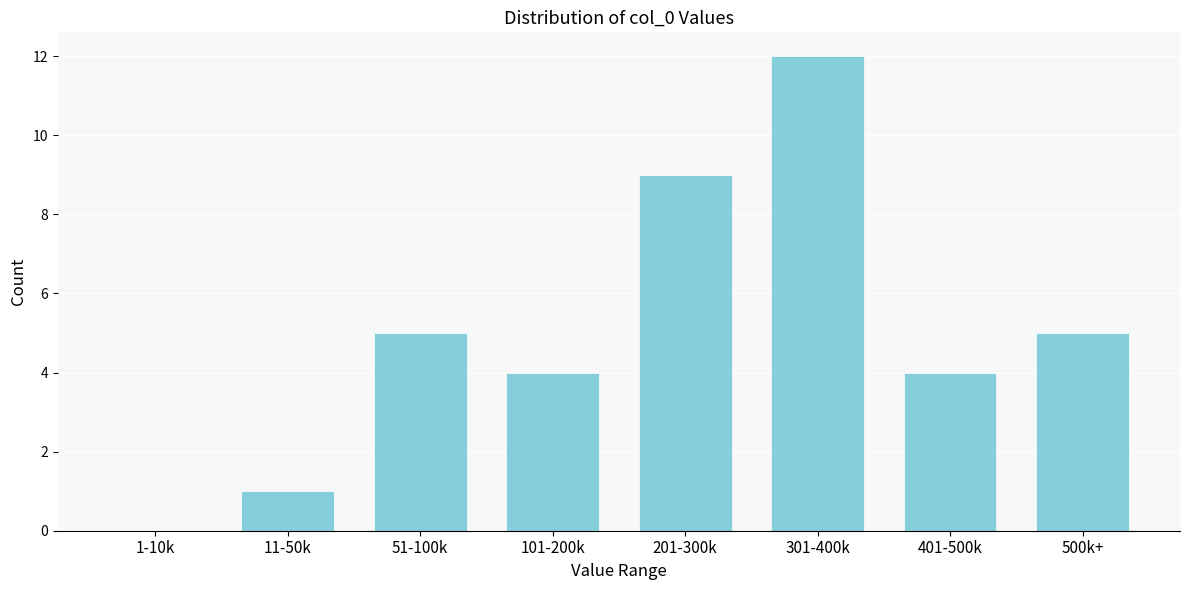

Reading left to right, list all the values displayed in this chart.

1-10k=0	11-50k=1	51-100k=5	101-200k=4	201-300k=9	301-400k=12	401-500k=4	500k+=5